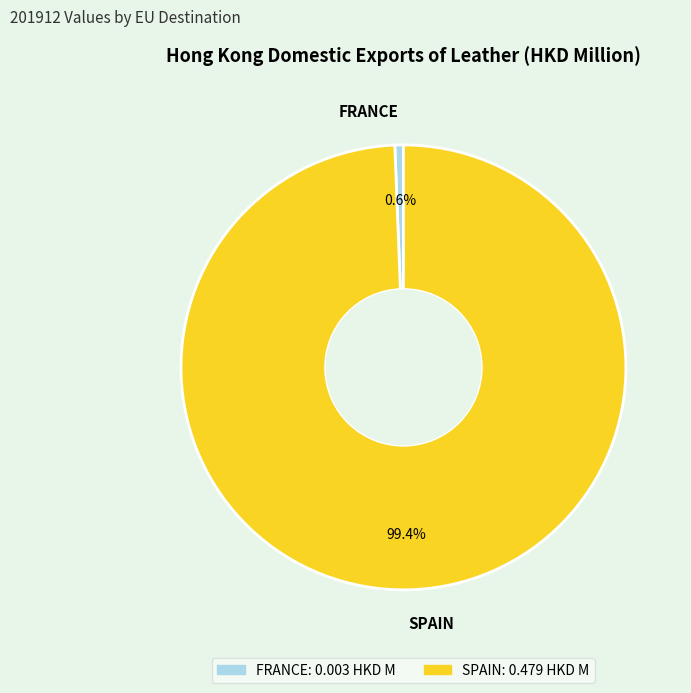

To the nearest percent, what percentage of the pie is SPAIN?

99%